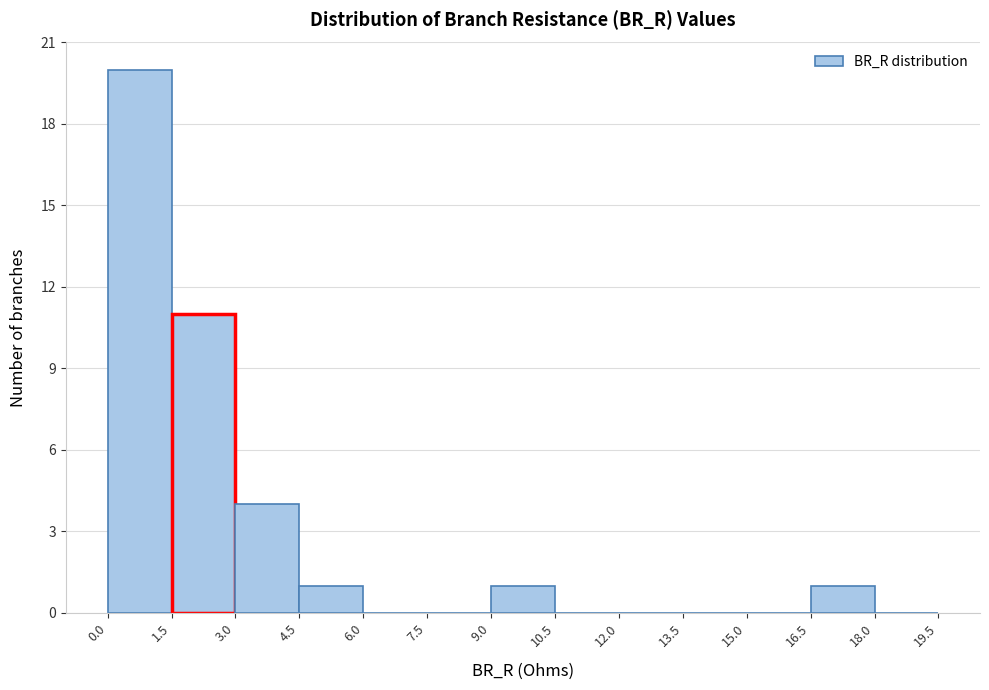

Reading left to right, list every bar in this chart as the range it spans on the x-axis followed by its height. The values are not printed on the chart, so give them approximately, as read against the axis.

0.0 to 1.5: 20
1.5 to 3.0: 11
3.0 to 4.5: 4
4.5 to 6.0: 1
6.0 to 7.5: 0
7.5 to 9.0: 0
9.0 to 10.5: 1
10.5 to 12.0: 0
12.0 to 13.5: 0
13.5 to 15.0: 0
15.0 to 16.5: 0
16.5 to 18.0: 1
18.0 to 19.5: 0